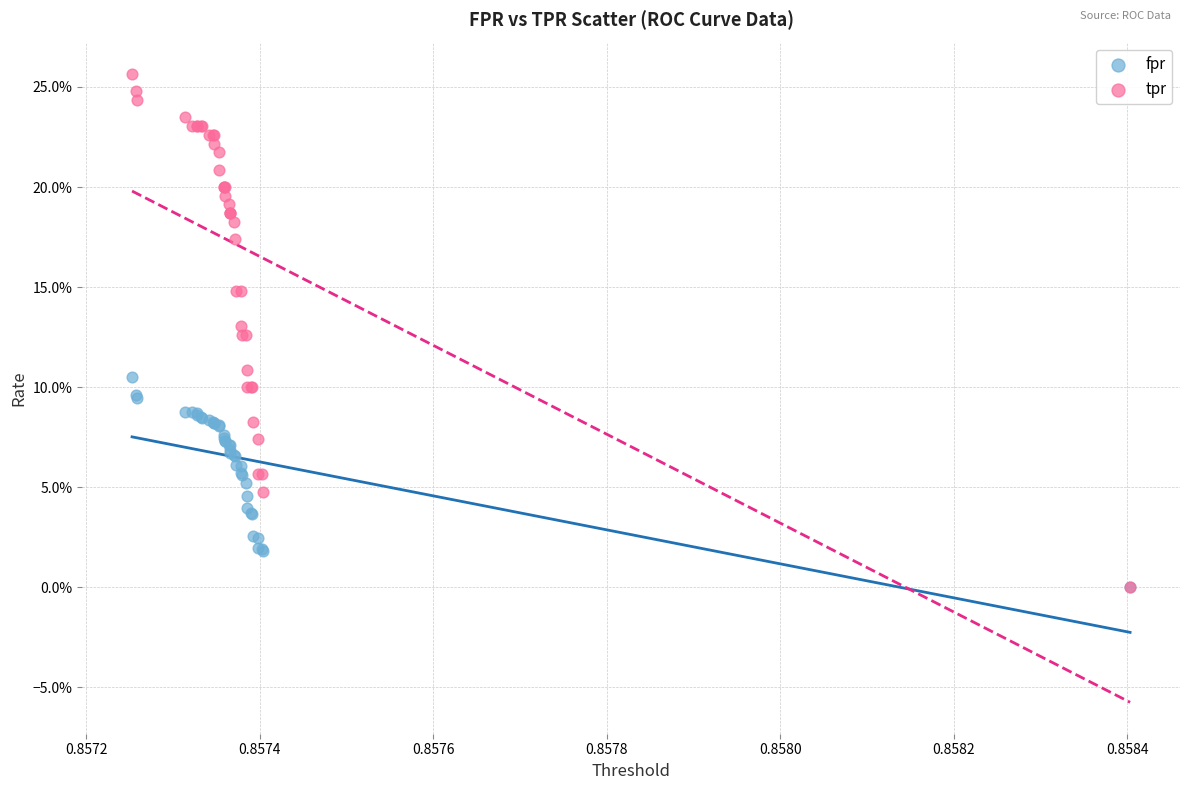

What are all the series names shown in the legend?

fpr, tpr